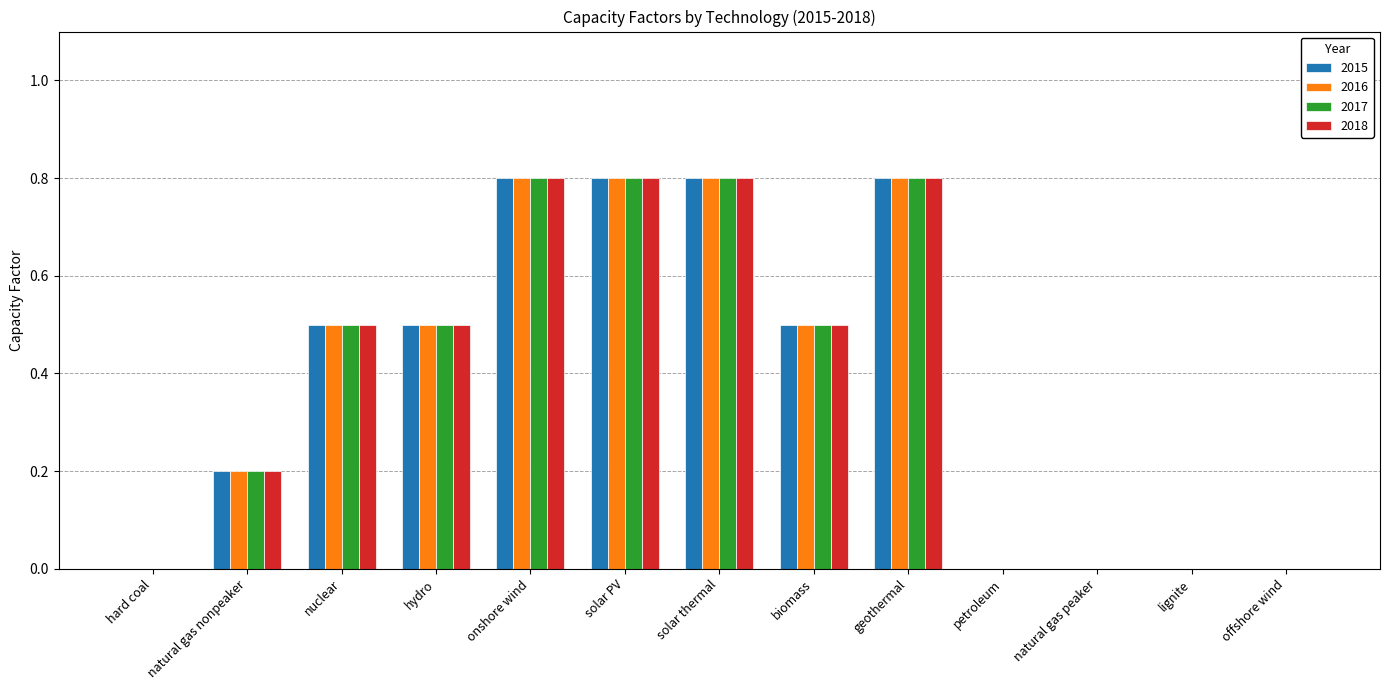

What is the maximum value shown in the chart?

0.8